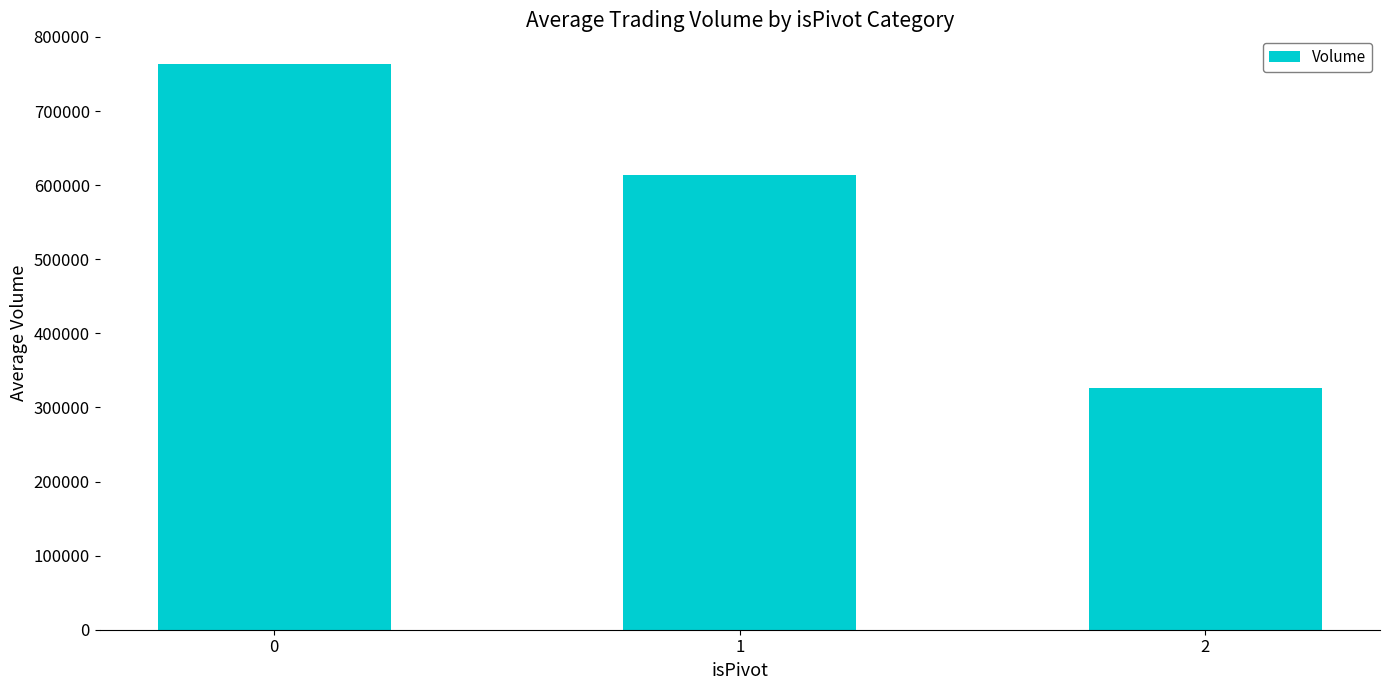

List the labels in order of value, largest first.

0, 1, 2